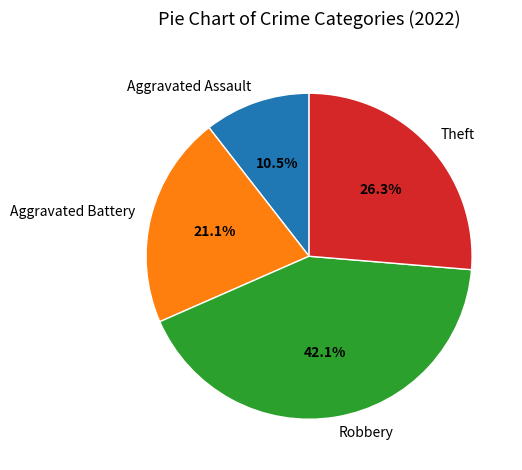

Do Aggravated Battery and Robbery together represent more than half of the pie?

Yes